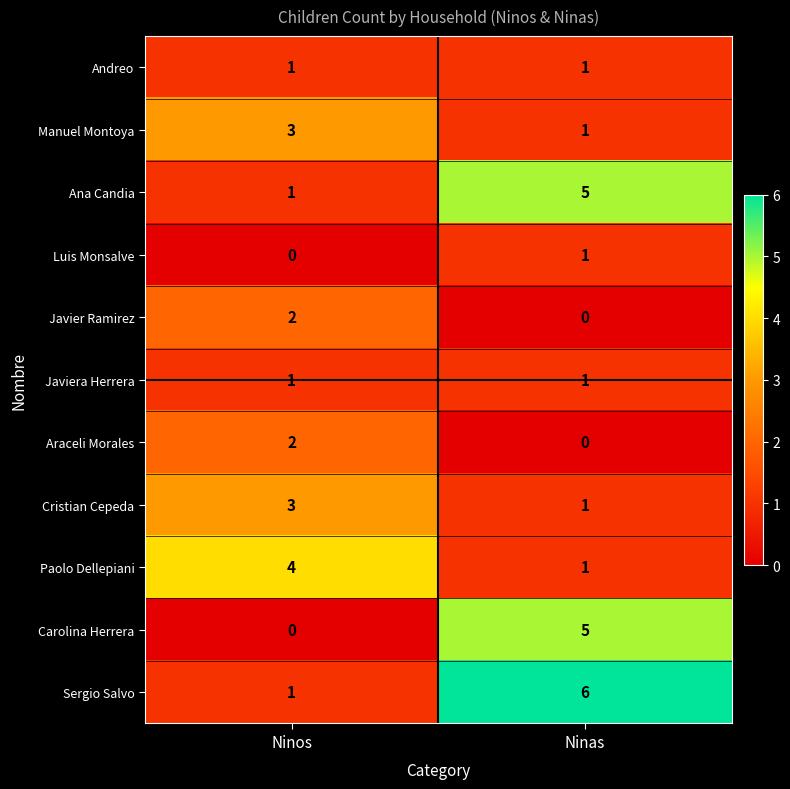

At which label does Araceli Morales reach its minimum?

Ninas